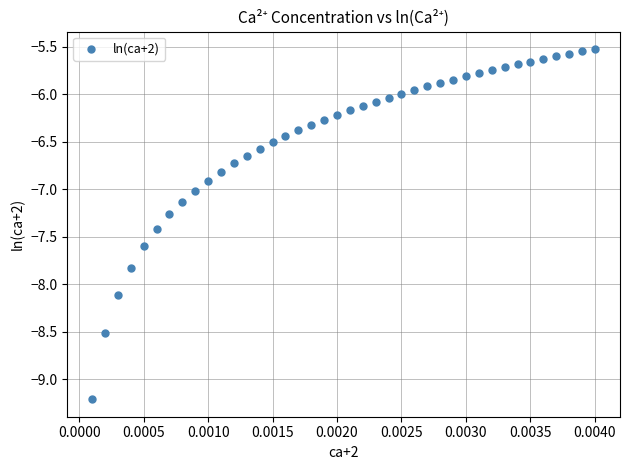

What is the range of Y values (max minus min)?

3.7